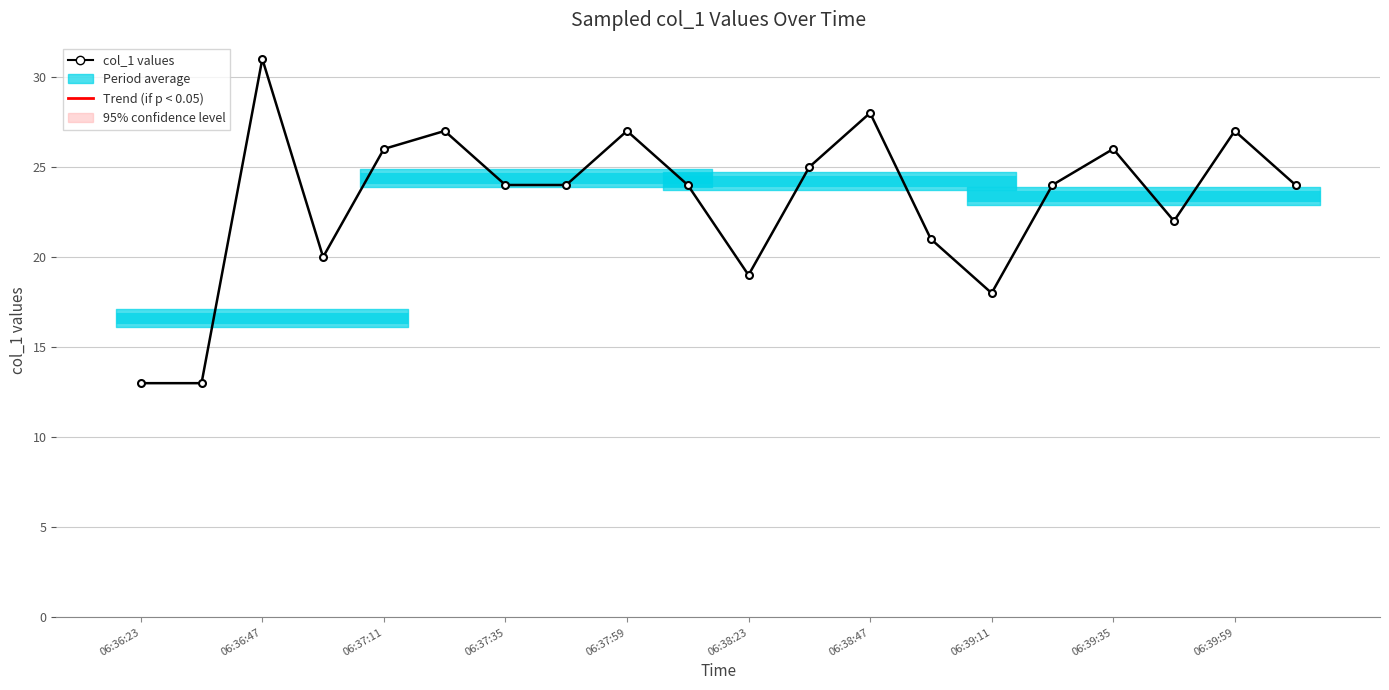

The chart shows a value of 18 at 06:39:11. True or false?

True